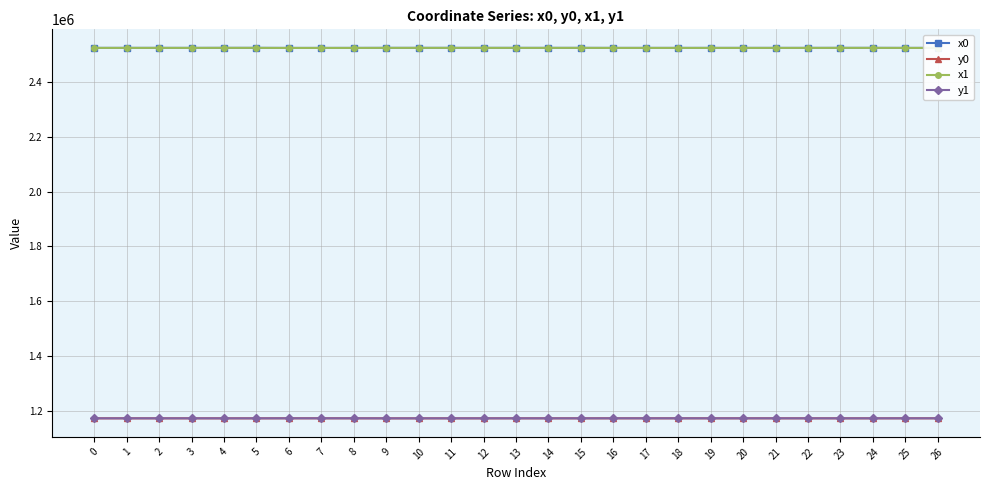

What is the sum of all x0 values?

68175002.7